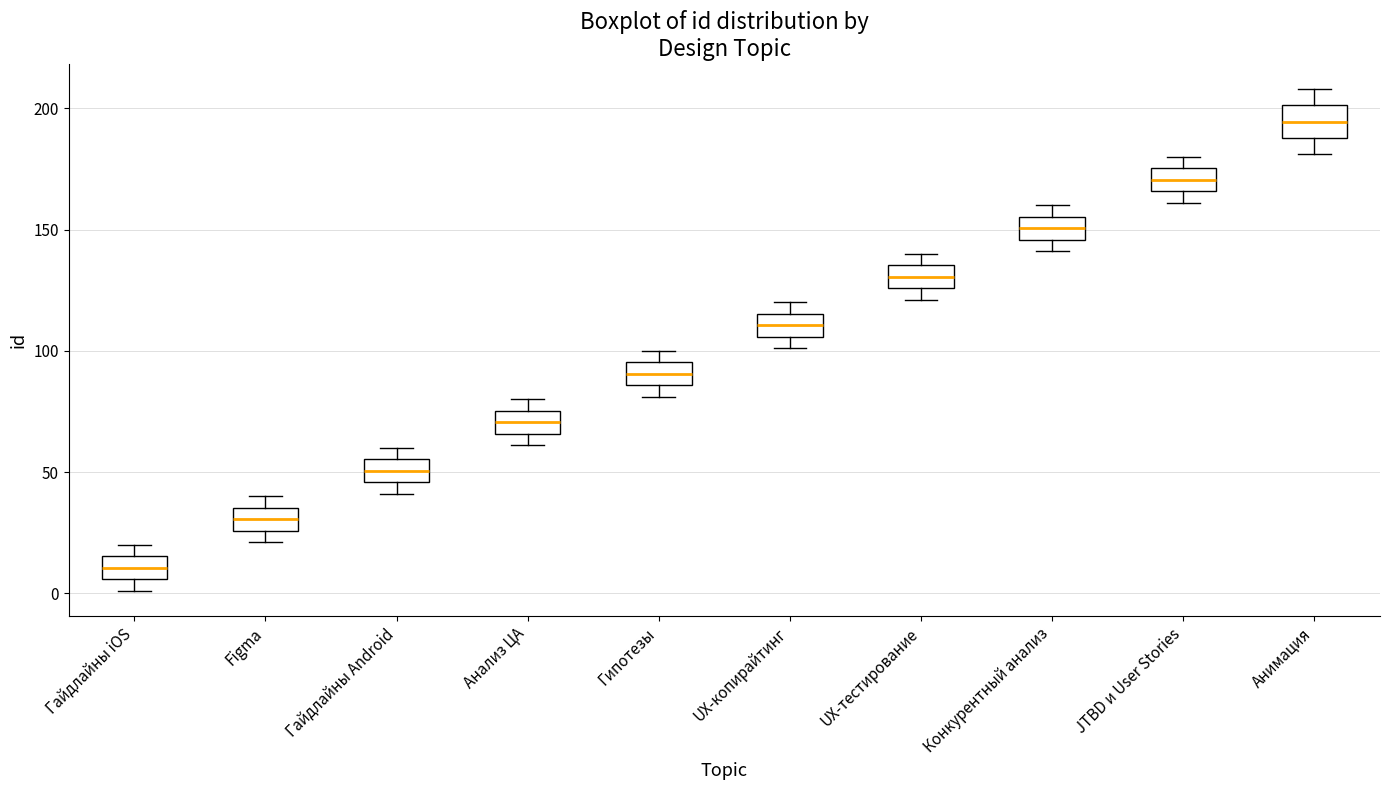

Which box's median line is the highest?

Анимация